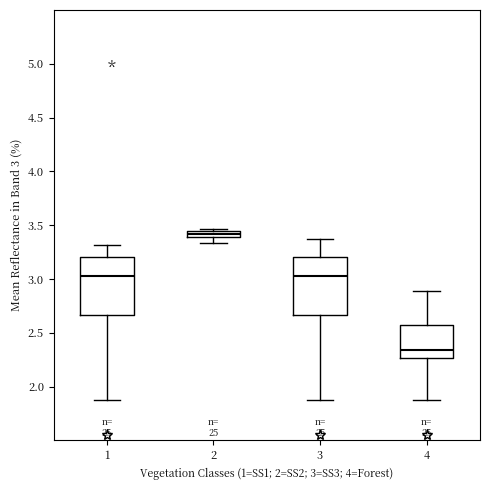

Which box has the highest median line?

2